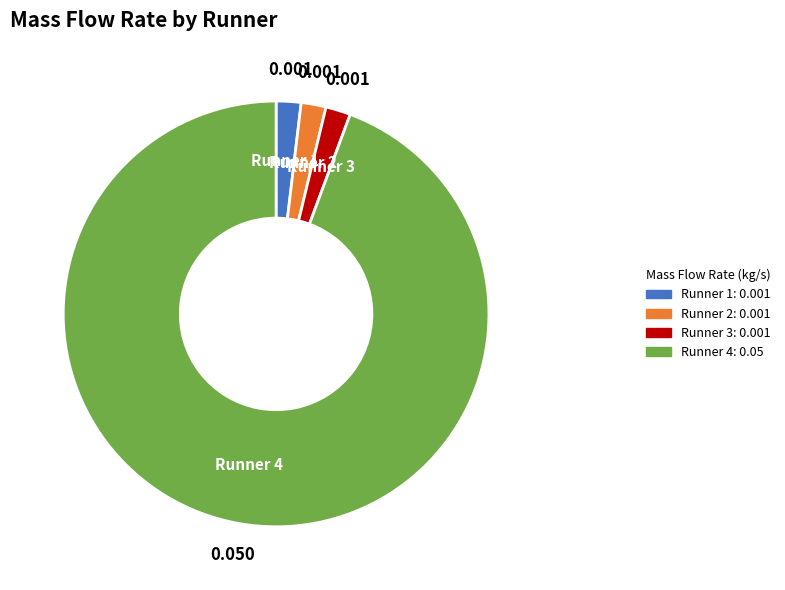

Combined, do Runner 2 and Runner 3 account for over 50%?

No